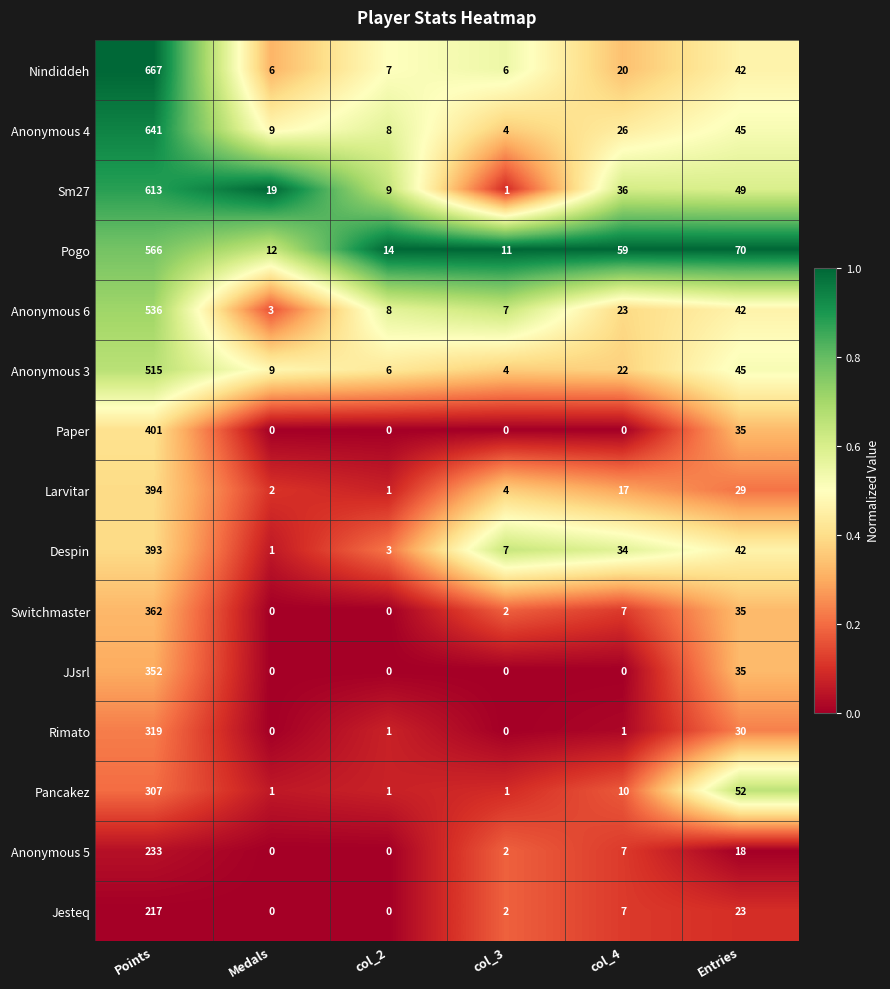

True or false: Anonymous 5 has a value of 2 at col_3.

True